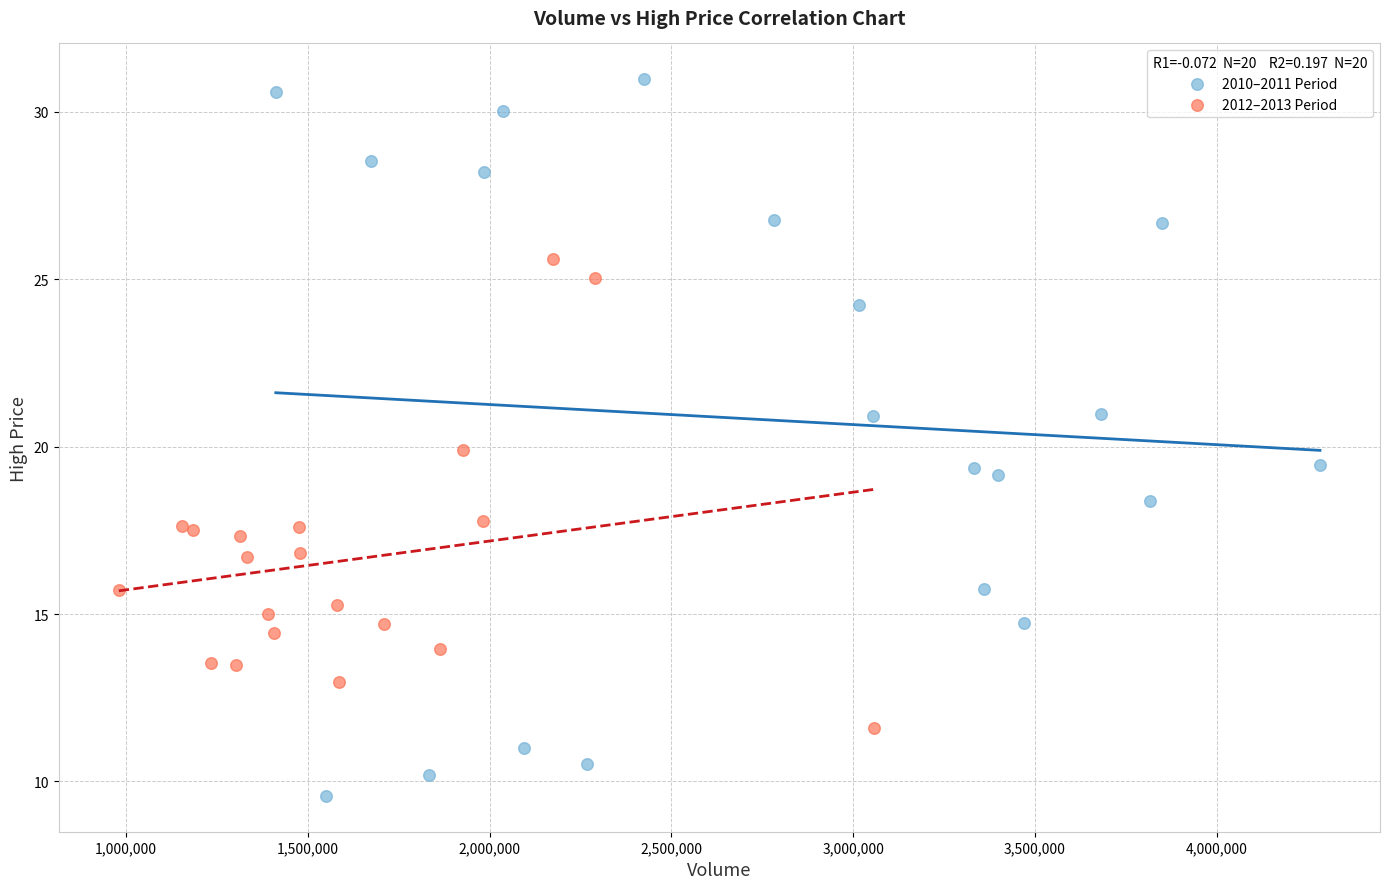

What are all the series names shown in the legend?

2010–2011 Period, 2012–2013 Period